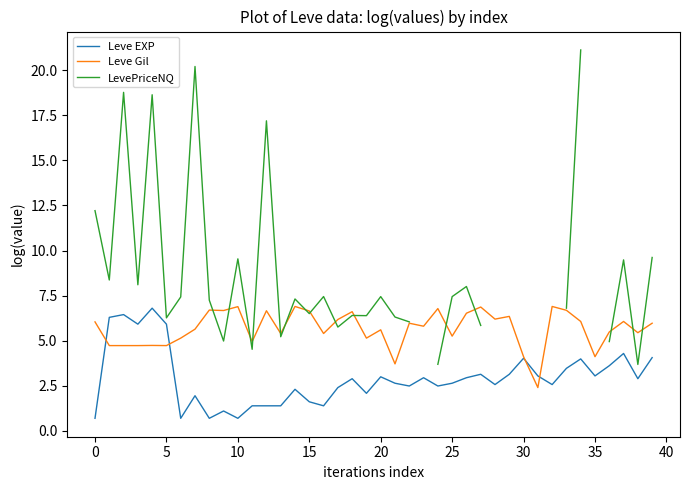

Is it true that Leve Gil equals 4.2 at 31?

False